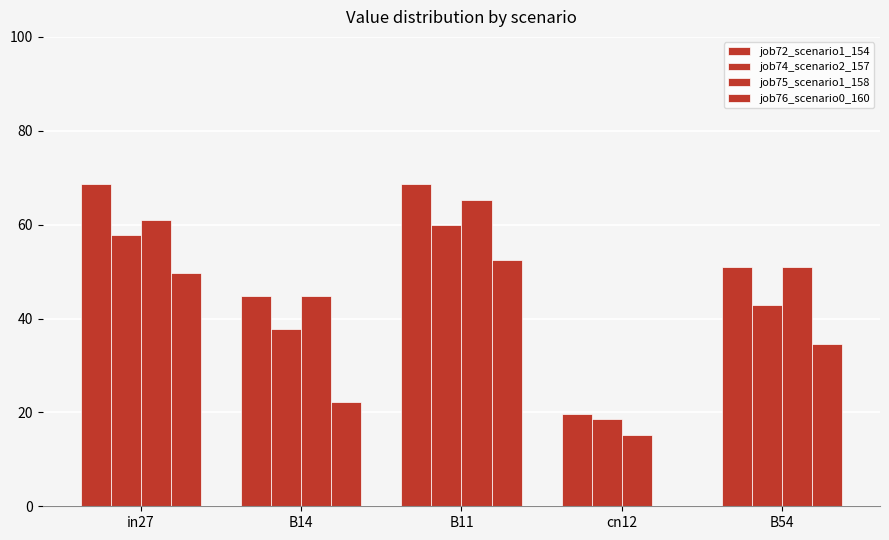

At which category is the sum across all series the highest?

B11